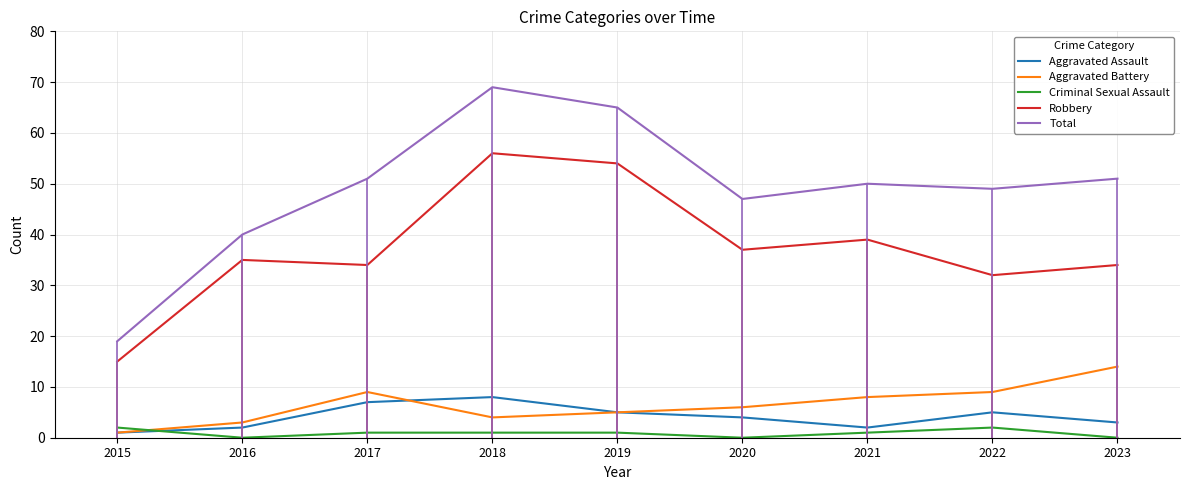

True or false: Robbery and Aggravated Battery cross at least once.

False